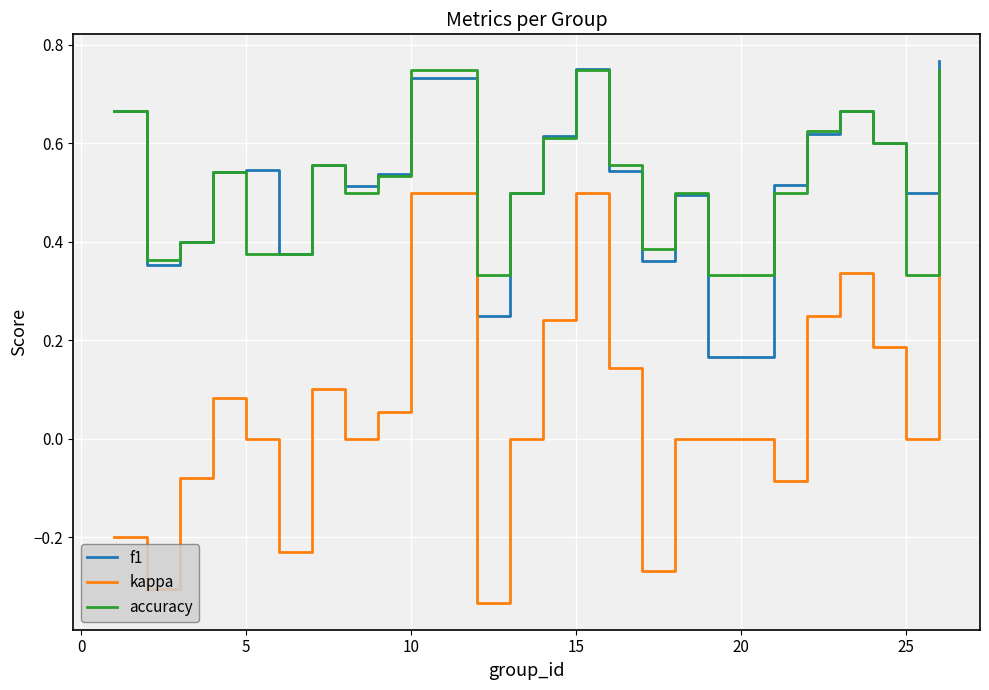

True or false: f1 and kappa cross at least once.

False